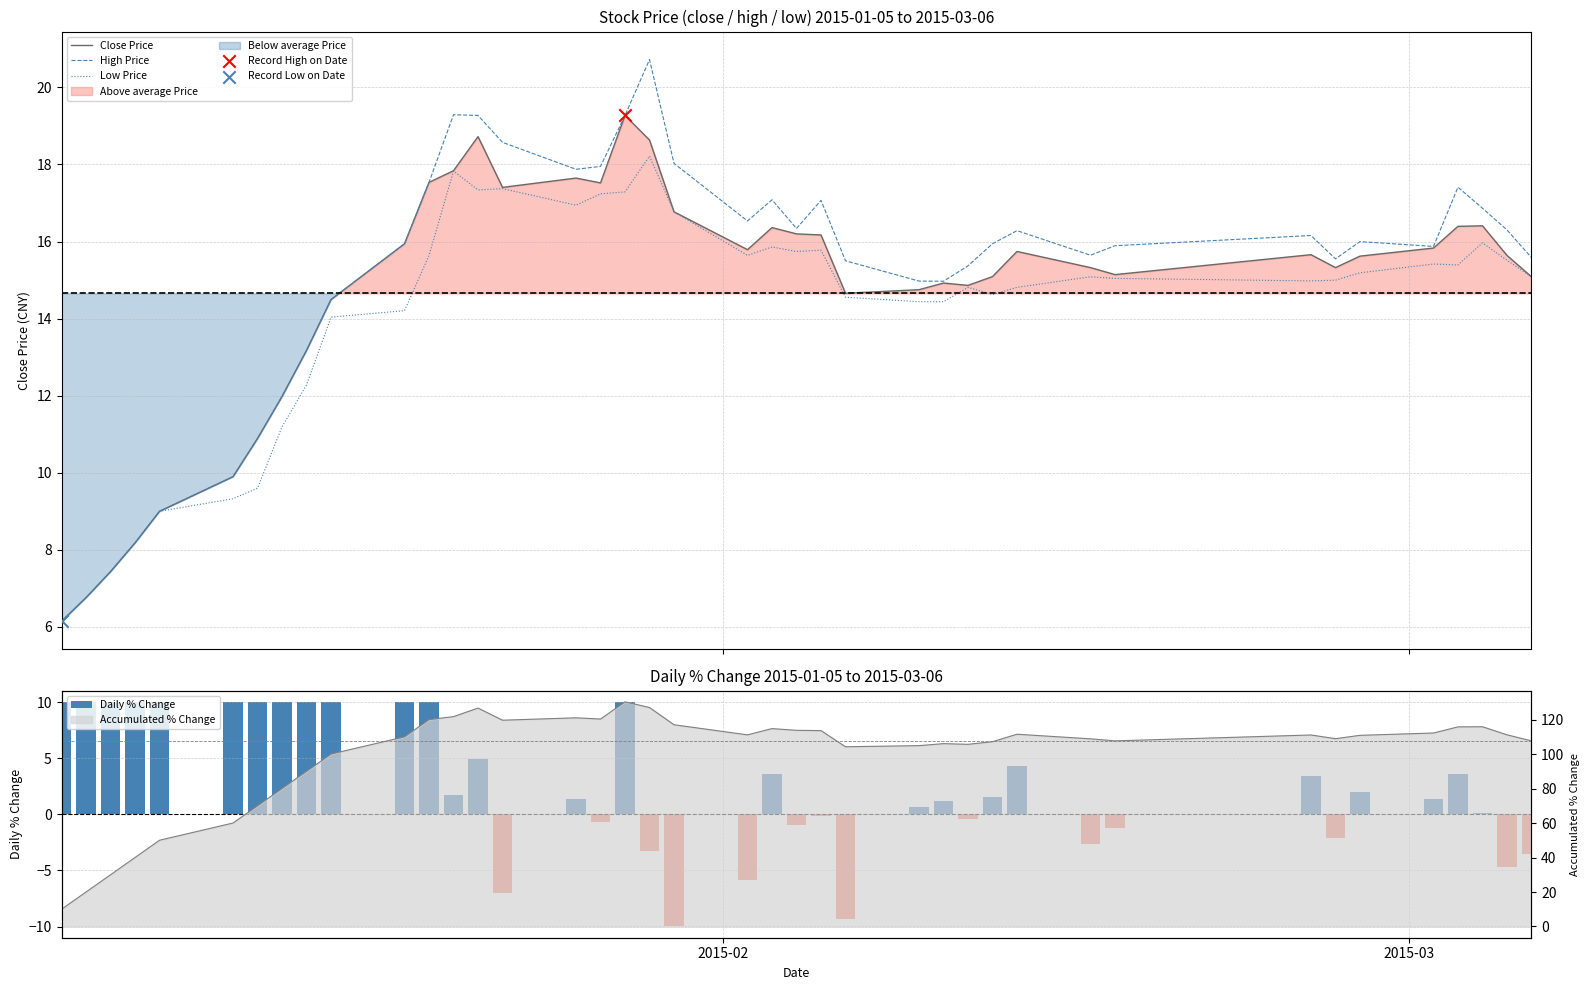

Which series contains the highest Y value?

High Price